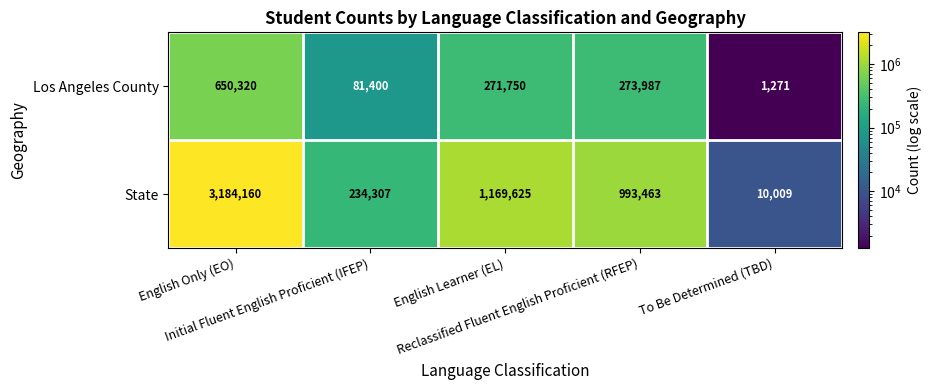

What is the difference between the maximum and minimum values in the Los Angeles County series?

649049